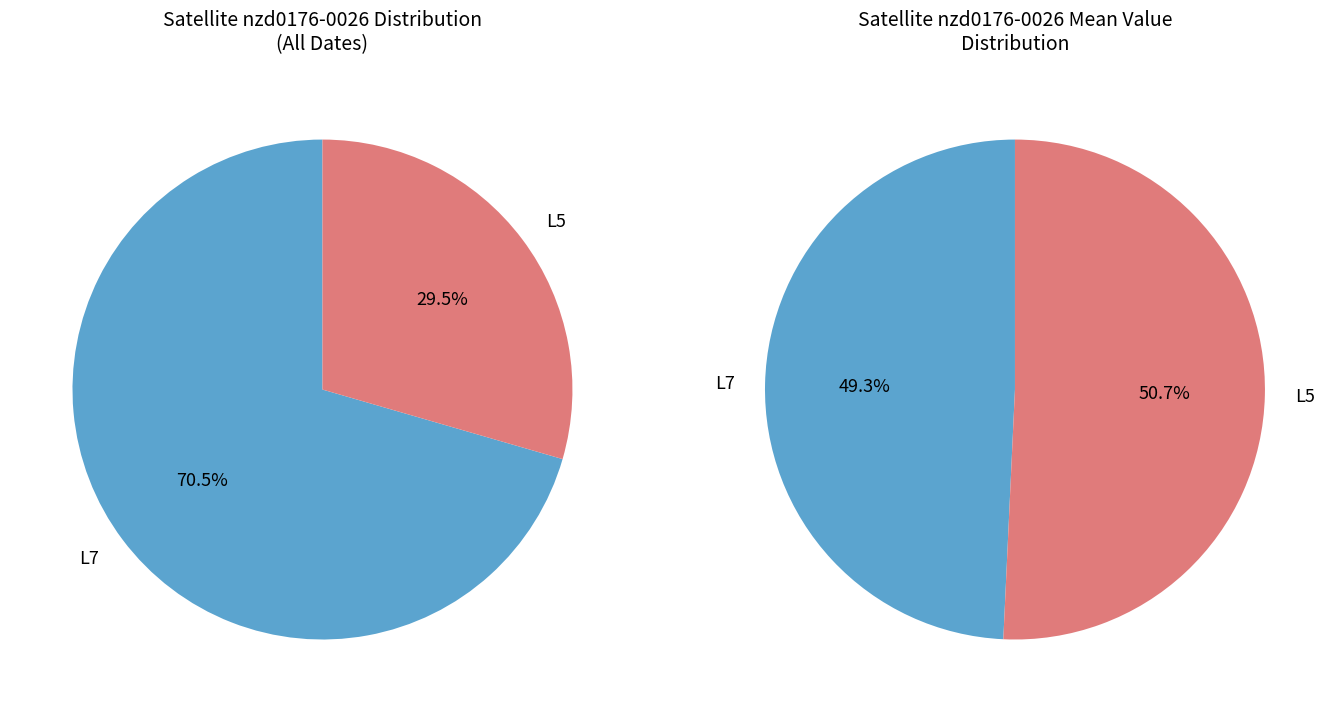

To the nearest percent, what is the average slice percentage?

50%